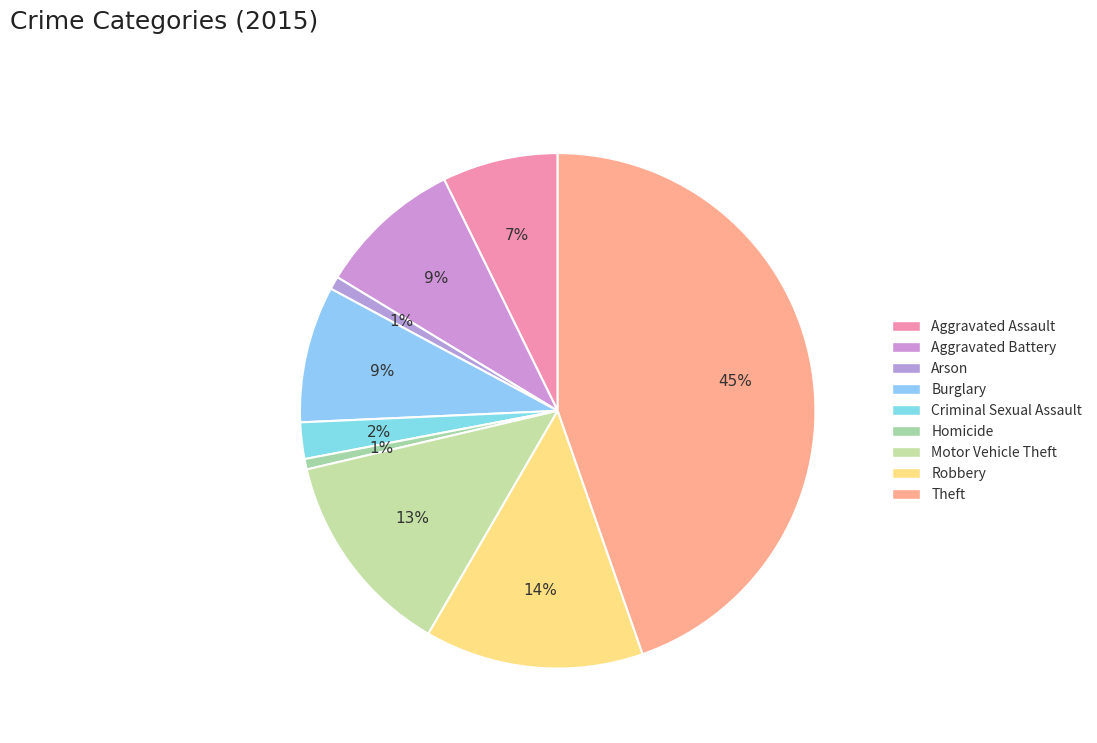

How many slices are in this pie chart?

9